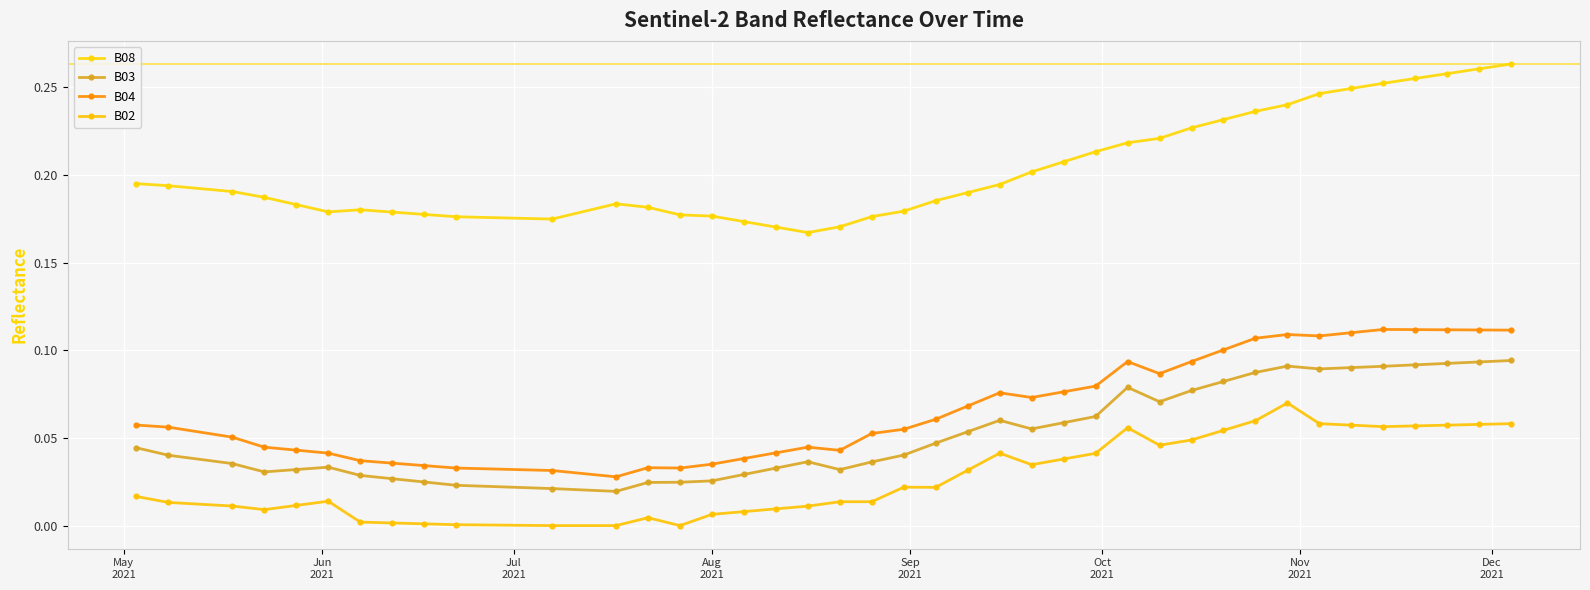

What is the value of the B02 point at the 36th from the left?

0.1